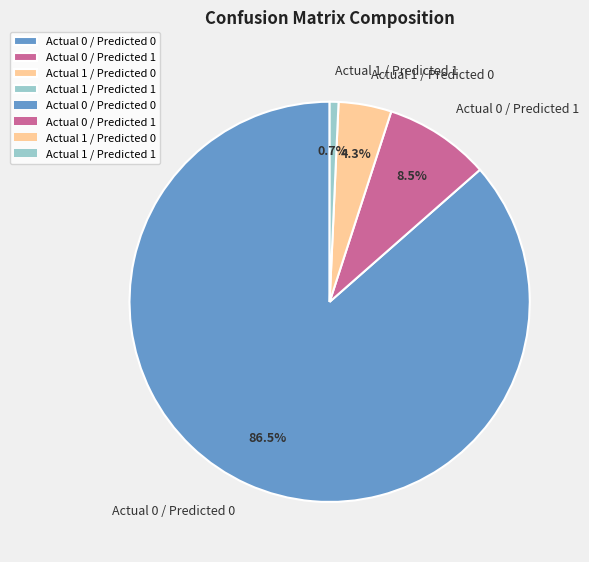

To the nearest percent, what is the difference between the Actual 1 / Predicted 0 and Actual 0 / Predicted 1 slice percentages?

4%